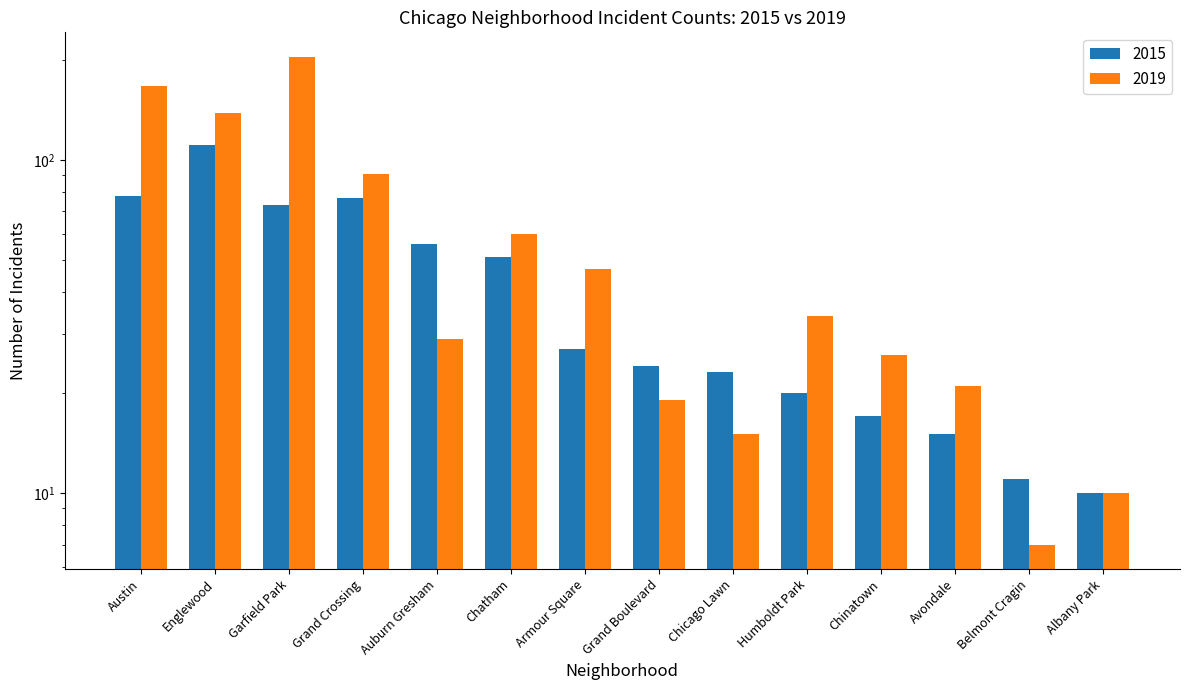

What position from the right is Grand Boulevard?

7